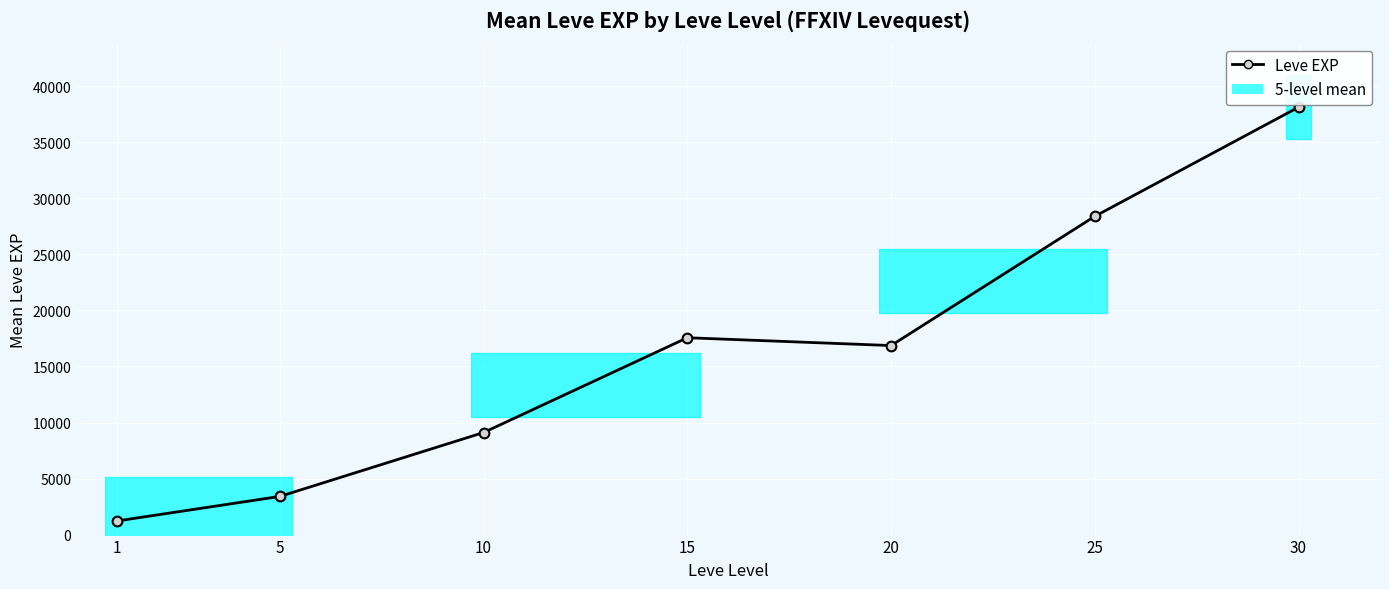

What is the difference between the maximum and second lowest values?

34726.7